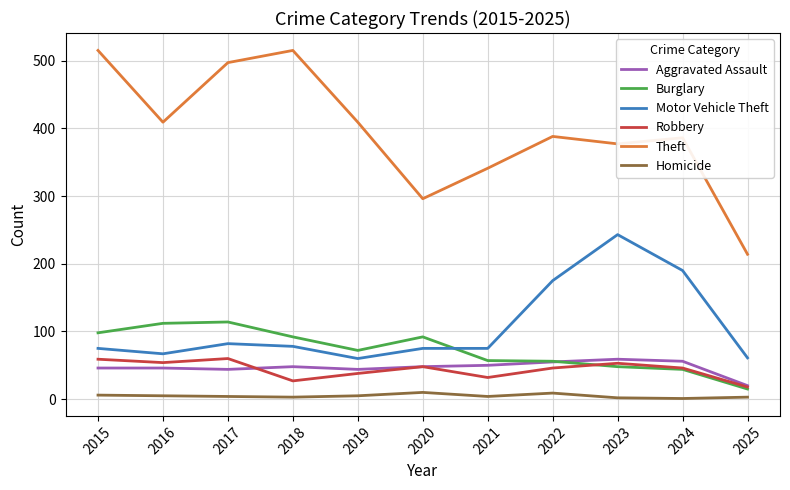

True or false: Burglary has more than 1 points higher than both neighbors.

True